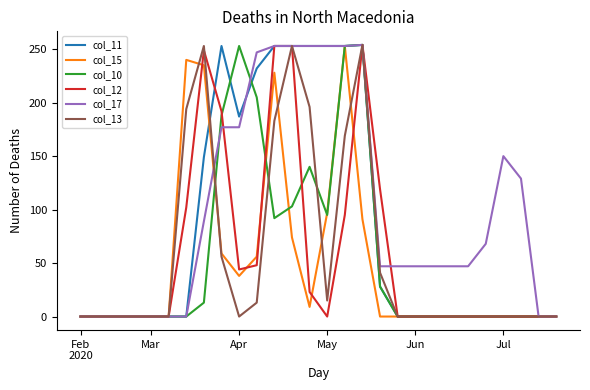

What are all the series names shown in the legend?

col_11, col_15, col_10, col_12, col_17, col_13